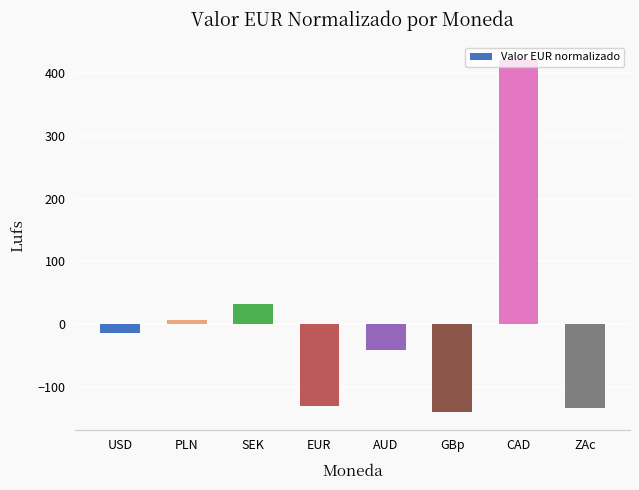

Which label corresponds to the largest value in the chart?

CAD